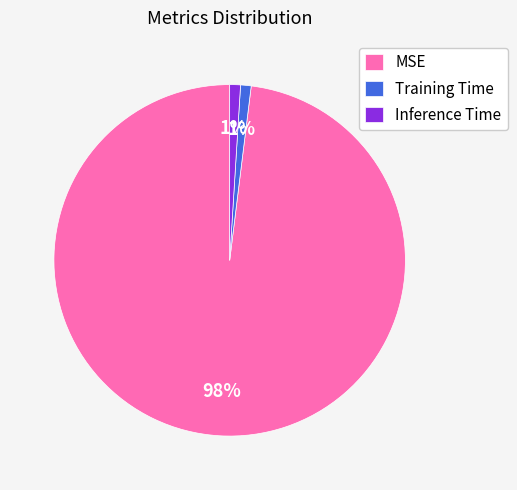

To the nearest percent, what portion does Training Time represent?

1%